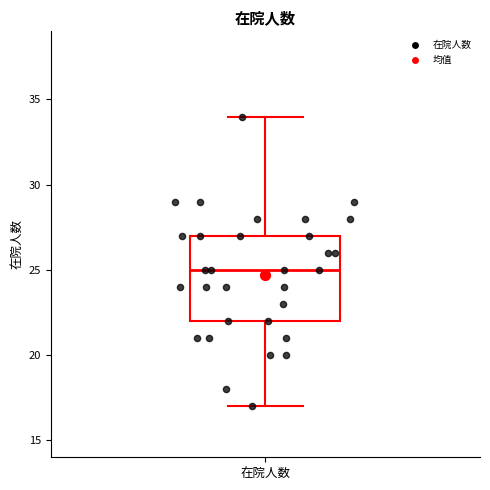

Where does the upper whisker of the box for 在院人数 end on the y-axis? The values are not printed on the chart, so give them approximately, as read against the axis.

34